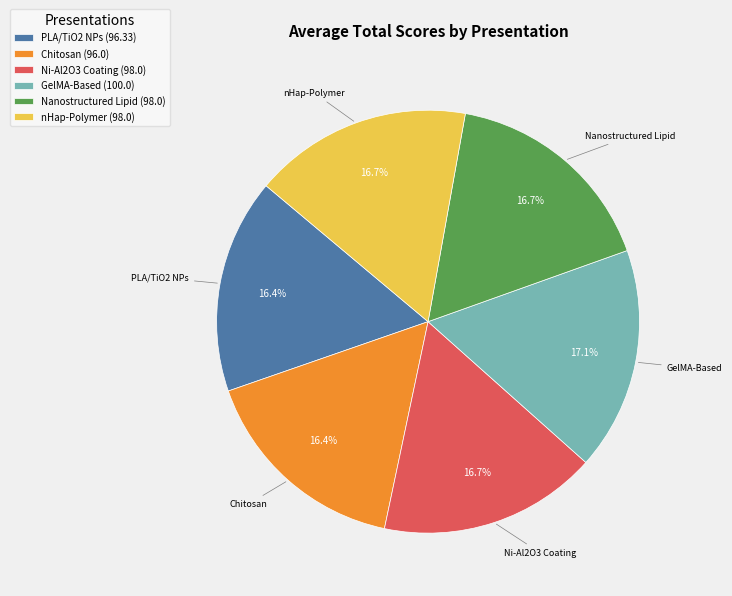

Is the sum of PLA/TiO2 NPs (96.33) and Nanostructured Lipid (98.0) greater than half?

No